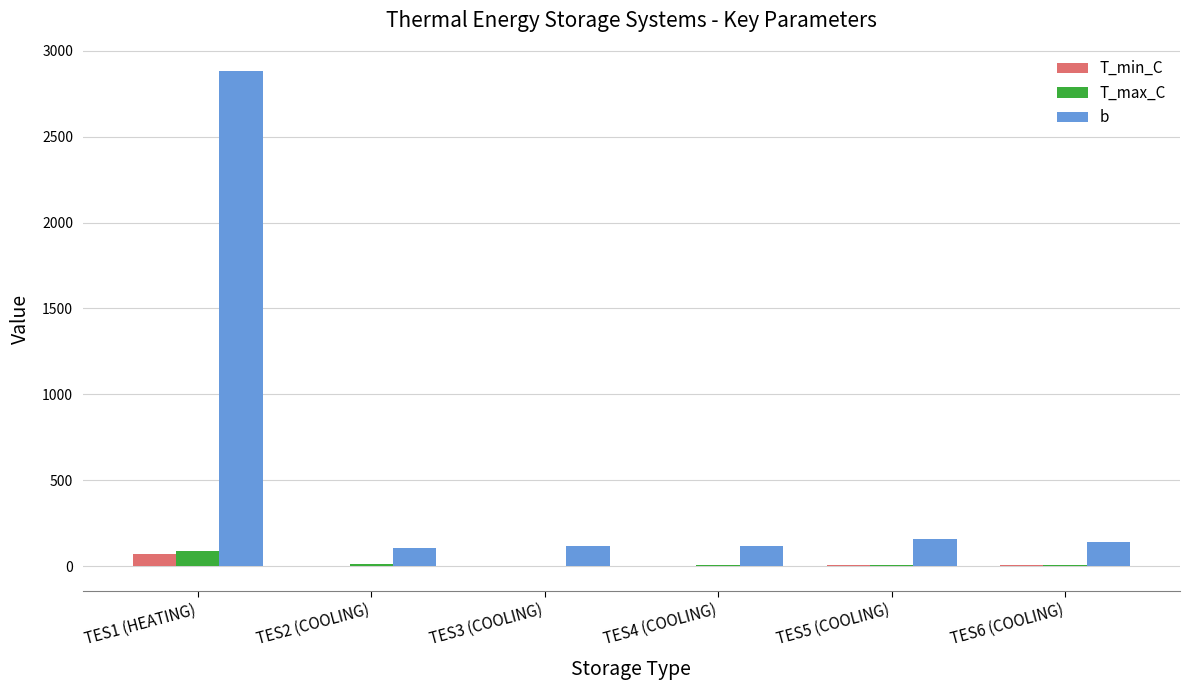

Are the bars horizontal?

No